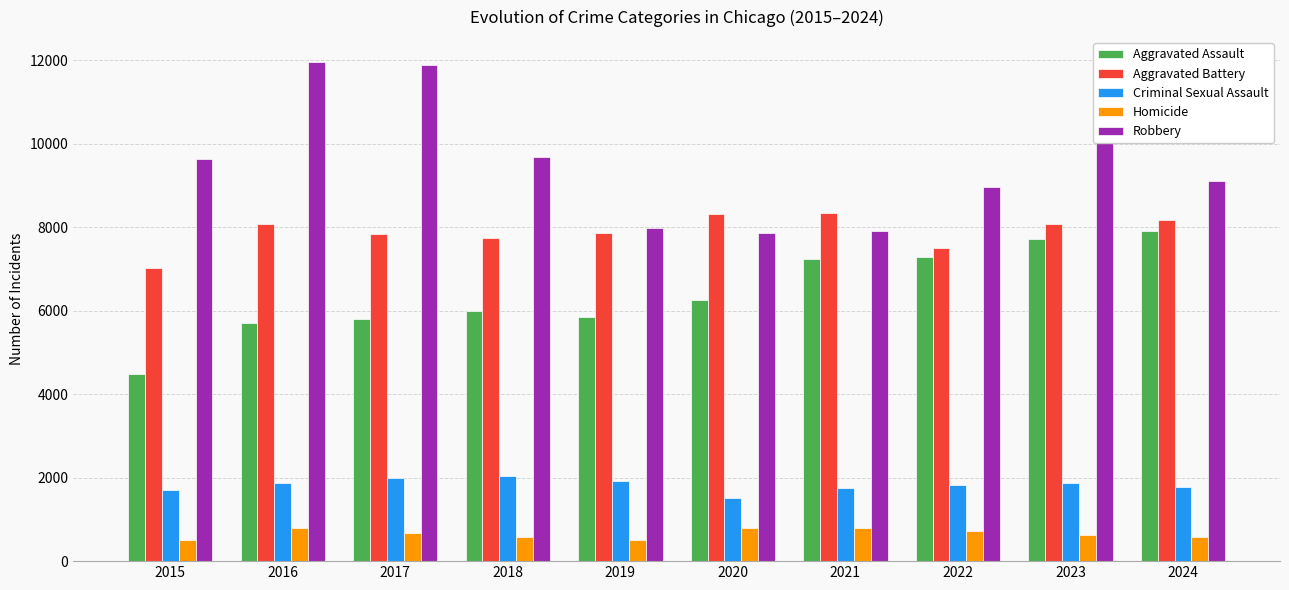

Rank the series at 2017 from lowest to highest value.

Homicide, Criminal Sexual Assault, Aggravated Assault, Aggravated Battery, Robbery